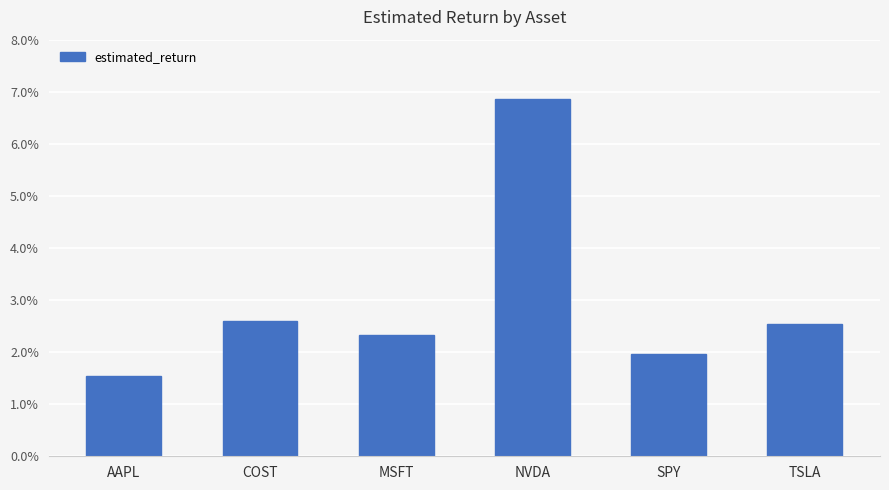

Does the chart contain stacked bars?

No